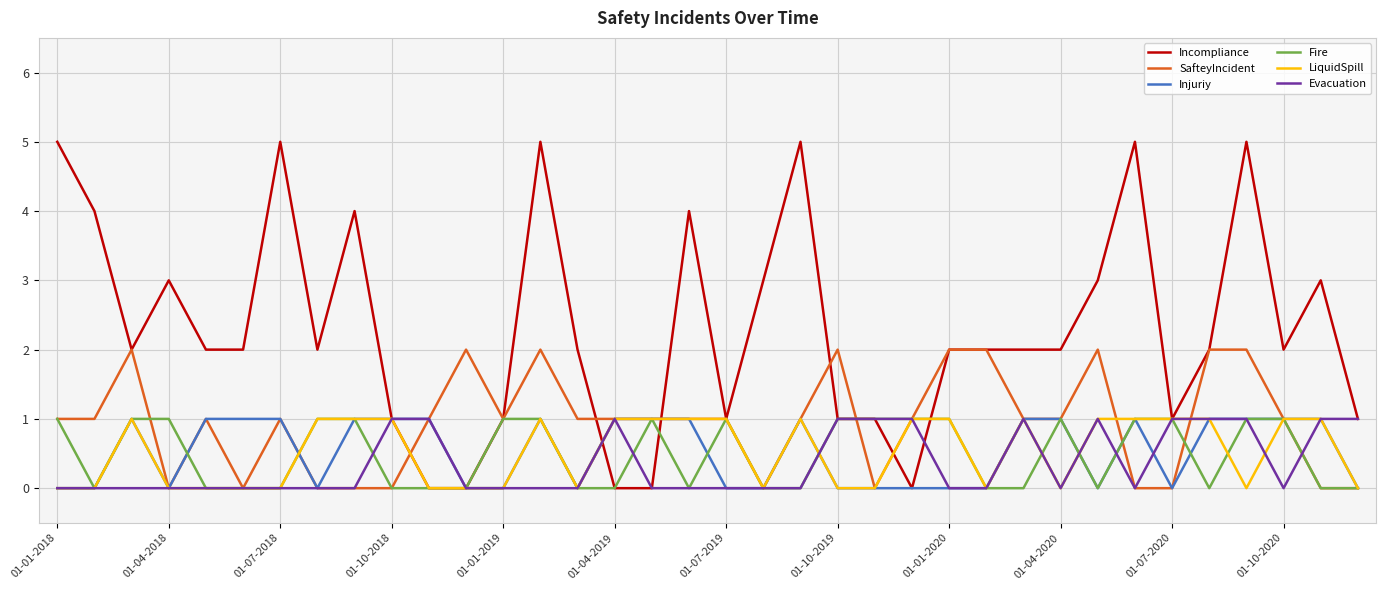

Which series has the largest total across all categories?

Incompliance